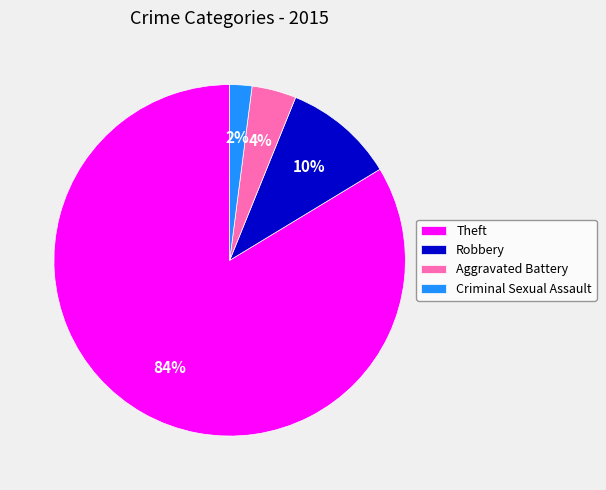

Count the number of slices in the pie.

4